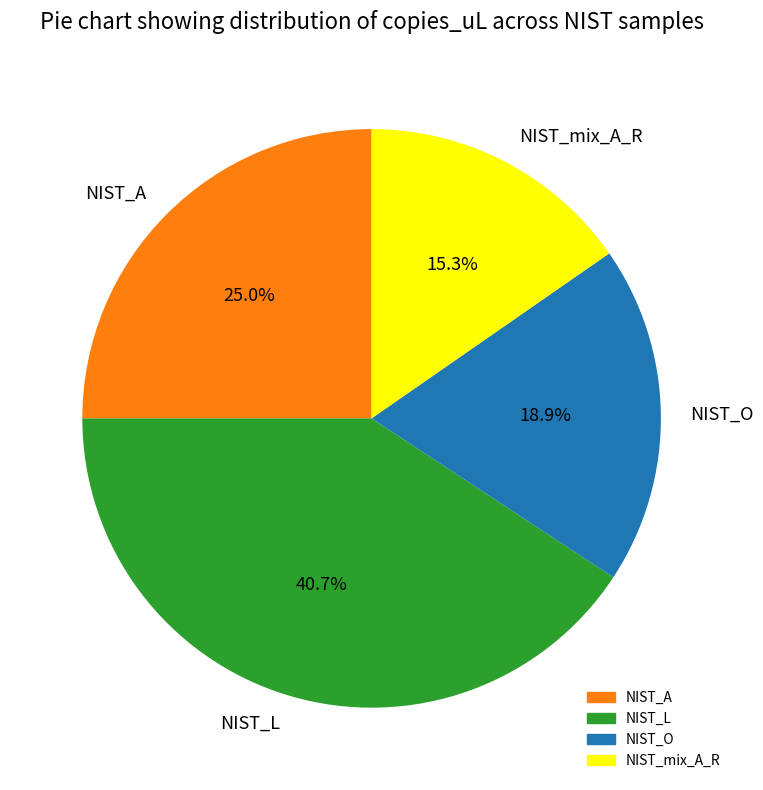

How many segments does this pie chart have?

4